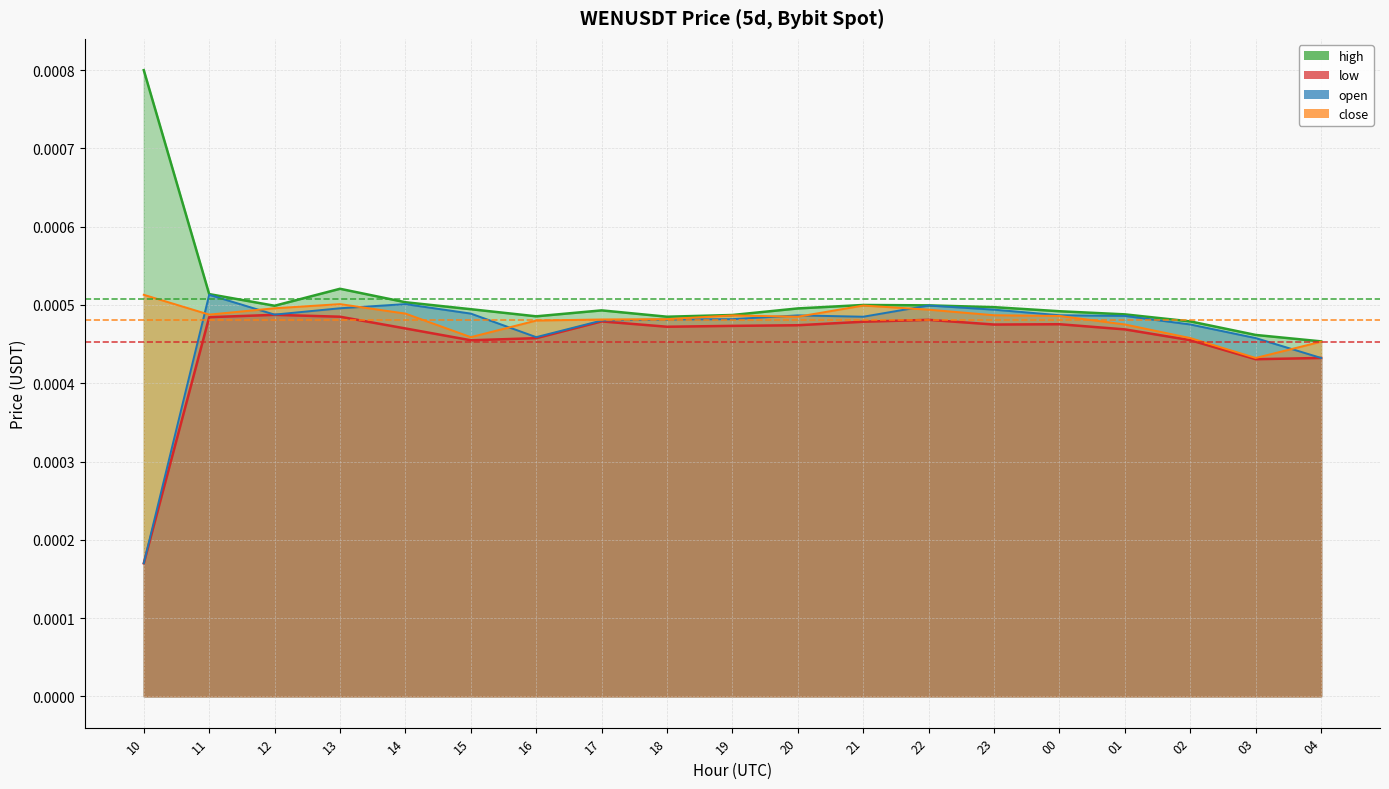

Is it true that close equals 0.0 at 19?

True